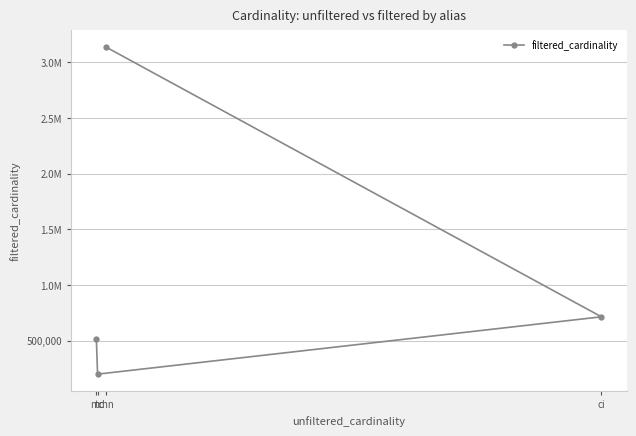

Where does the data first go above 713828?

chn